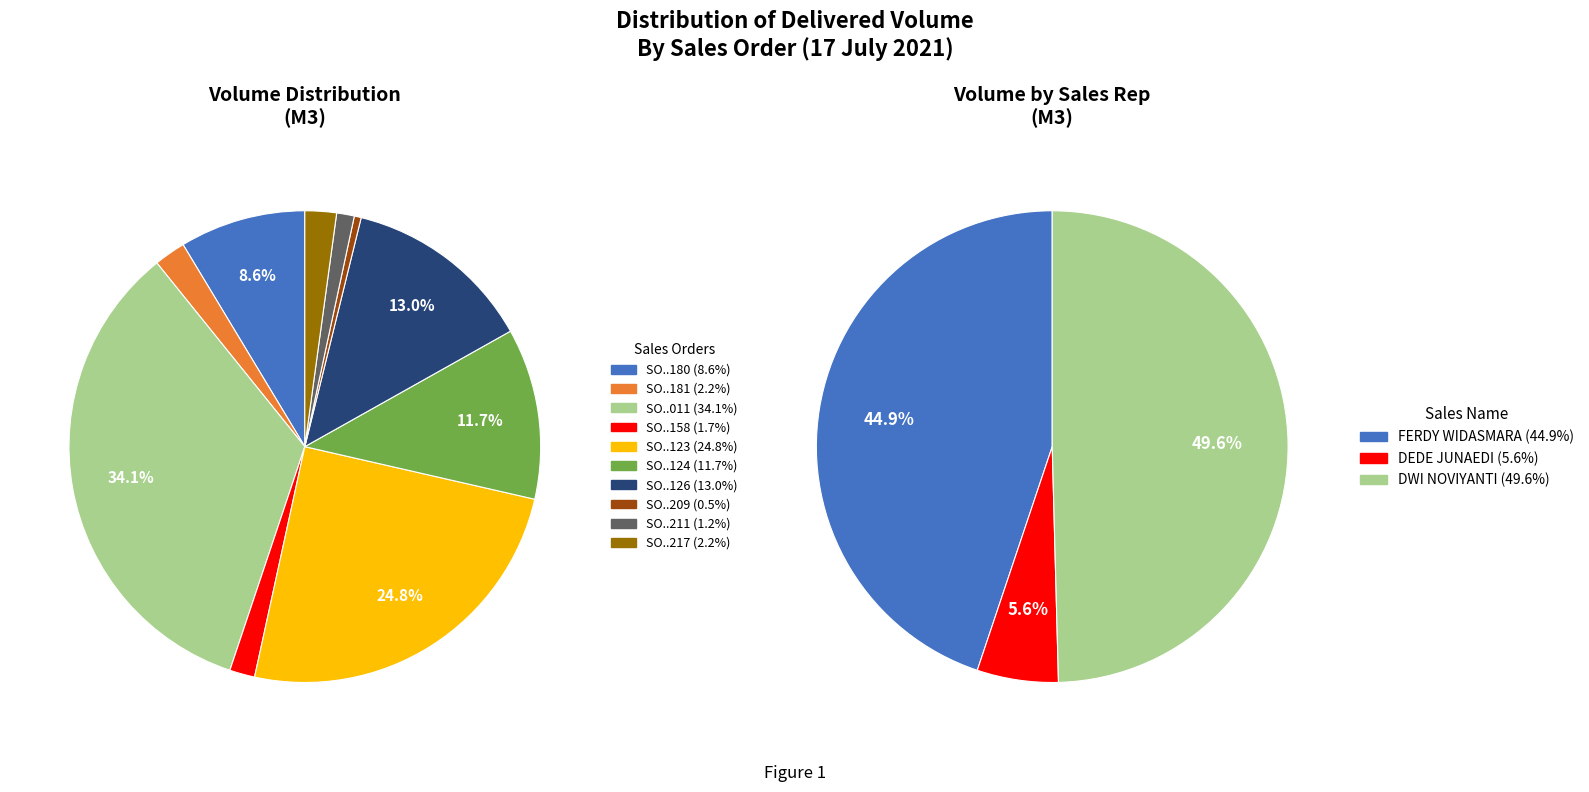

True or false: SO03-IDM210400123 accounts for 25% of the total.

True